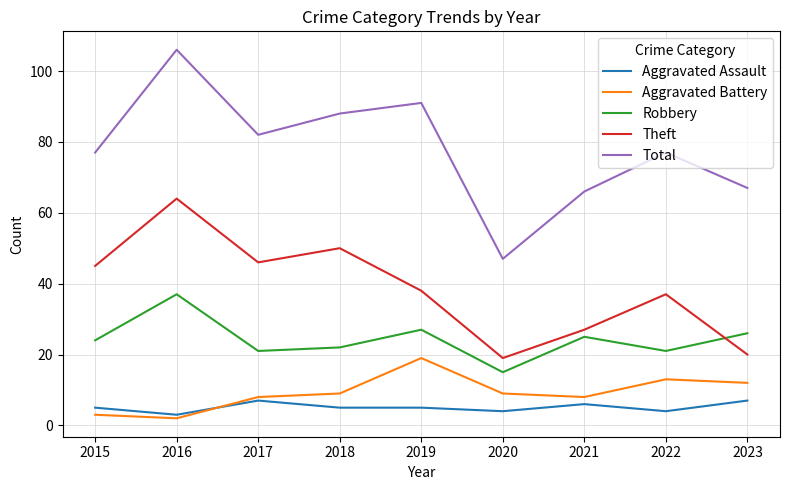

True or false: Aggravated Assault and Total cross at least once.

False